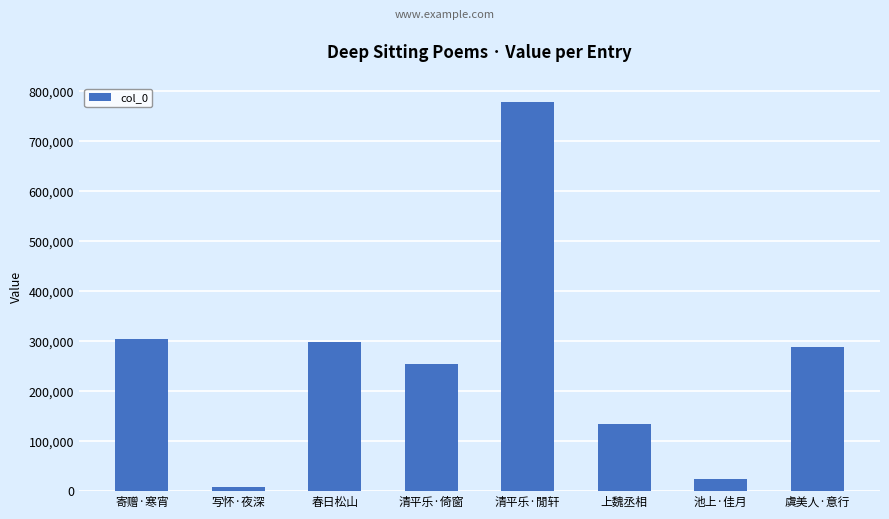

What is the label of the 3rd bar from the left?

春日松山